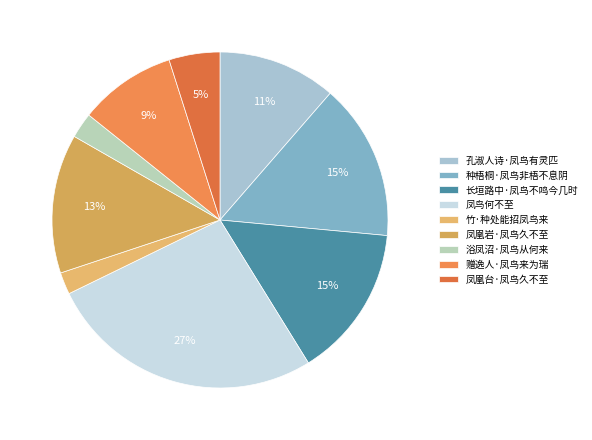

The 凤凰台·凤鸟久不至 slice represents 5% of the pie. True or false?

True